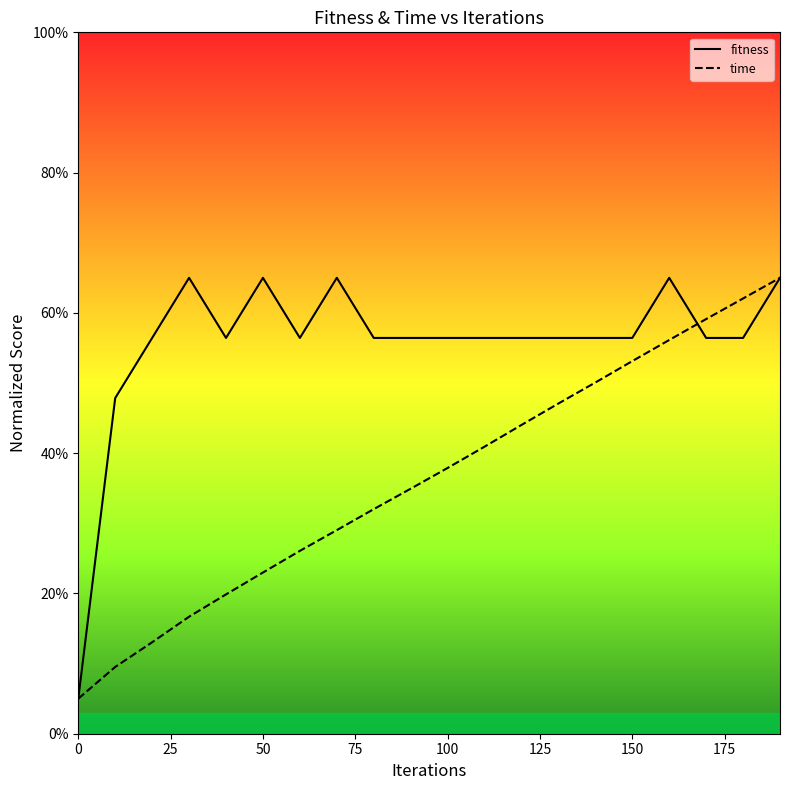

Reading left to right, what are all the values shown in this chart?

fitness: 5.0	47.9	56.4	65.0	56.4	65.0	56.4	65.0	56.4	56.4	56.4	56.4	56.4	56.4	56.4	56.4	65.0	56.4	56.4	65.0
time: 5.0	9.5	13.0	16.7	19.9	23.0	26.1	29.0	32.0	34.9	37.9	40.9	44.0	47.1	50.1	53.1	56.1	59.1	62.1	65.0